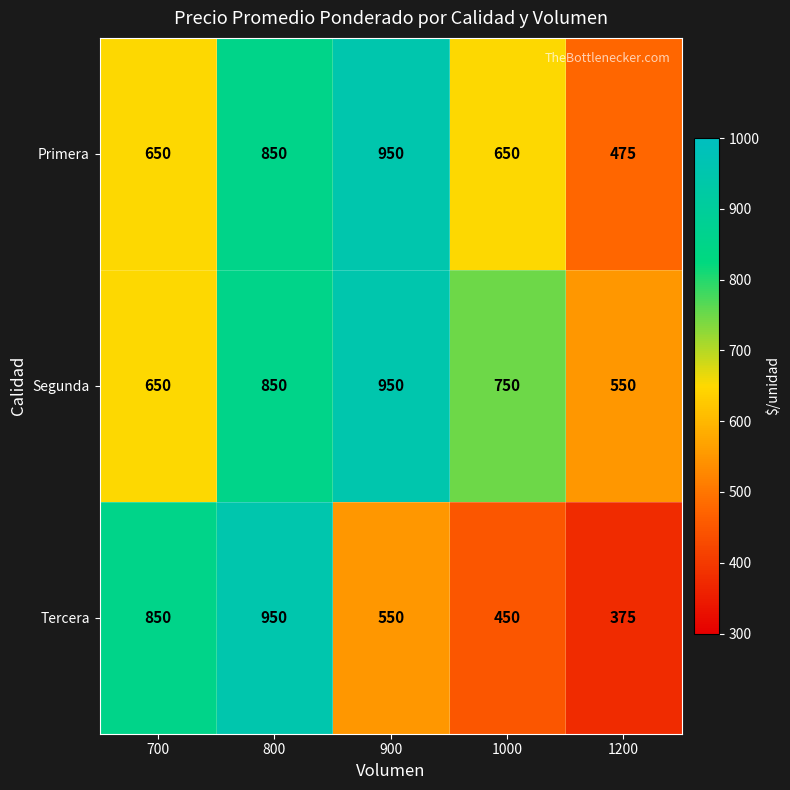

Which label corresponds to the smallest value in the chart?

1200